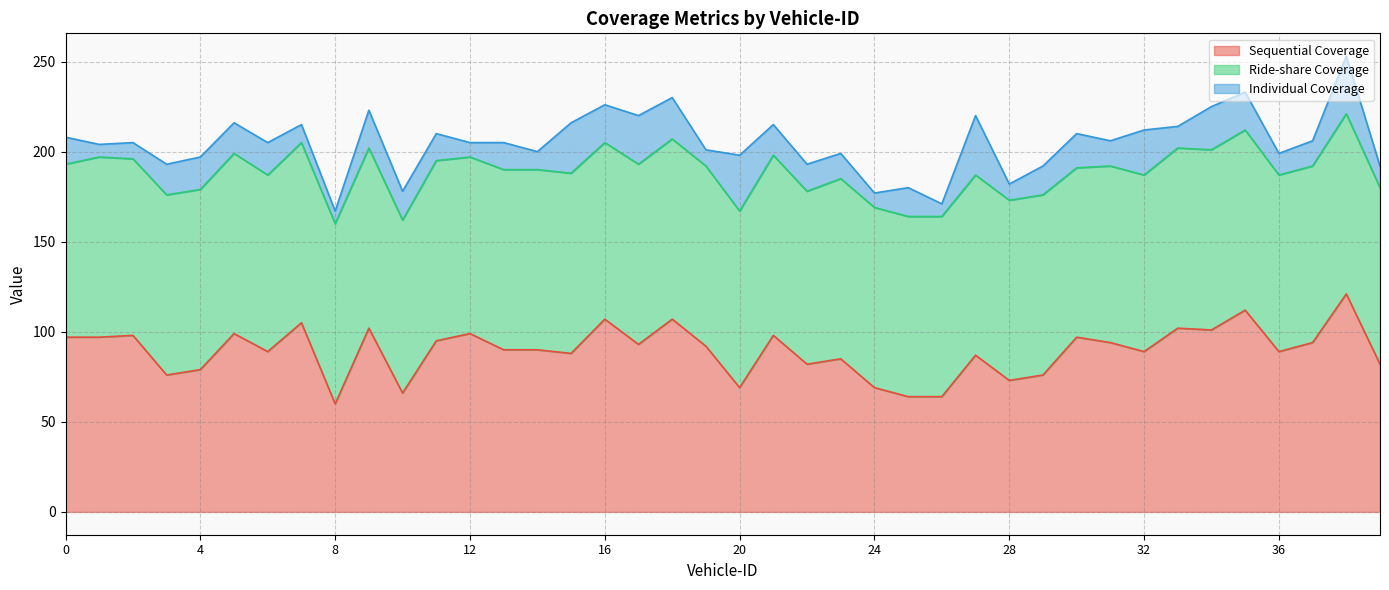

How many lines are shown in the chart?

3